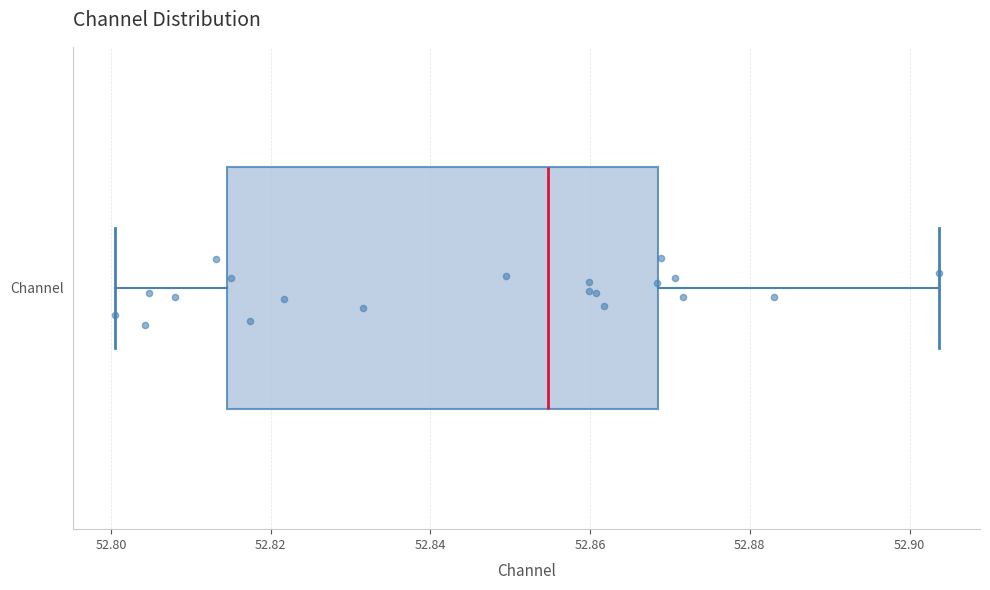

Transcribe this box plot: give where the median line is, the range the box spans, and where the two whiskers end, as read against the x-axis. The values are not printed on the chart, so give them approximately, as read against the axis.

median 52.854, box 52.814 to 52.868, whiskers 52.800 to 52.904